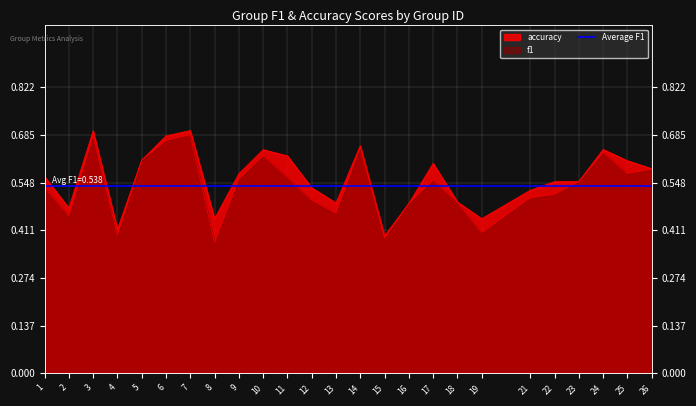

List the series in order of their overall mean, highest first.

accuracy, f1